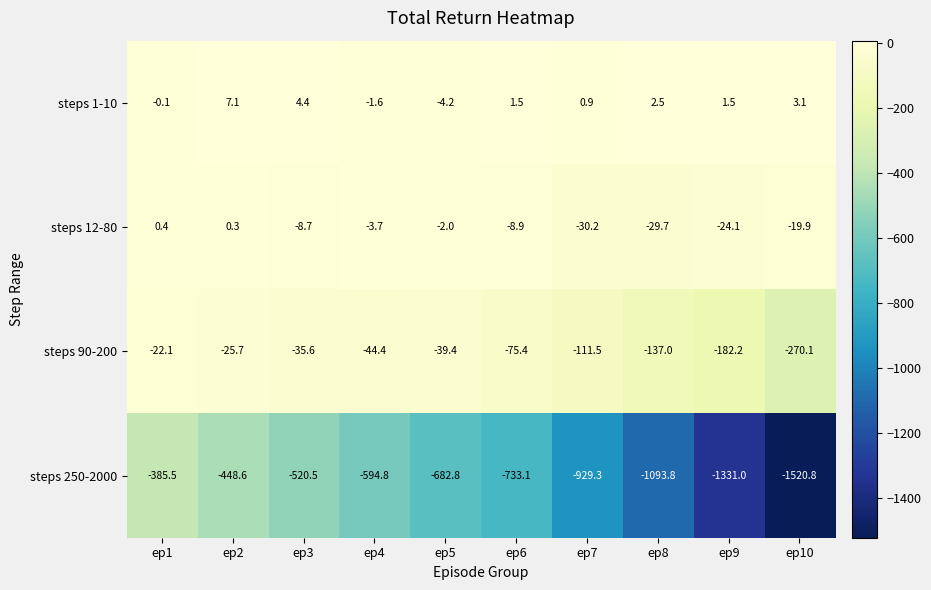

Between ep6 and ep7, which series saw the biggest shift?

steps 250-2000